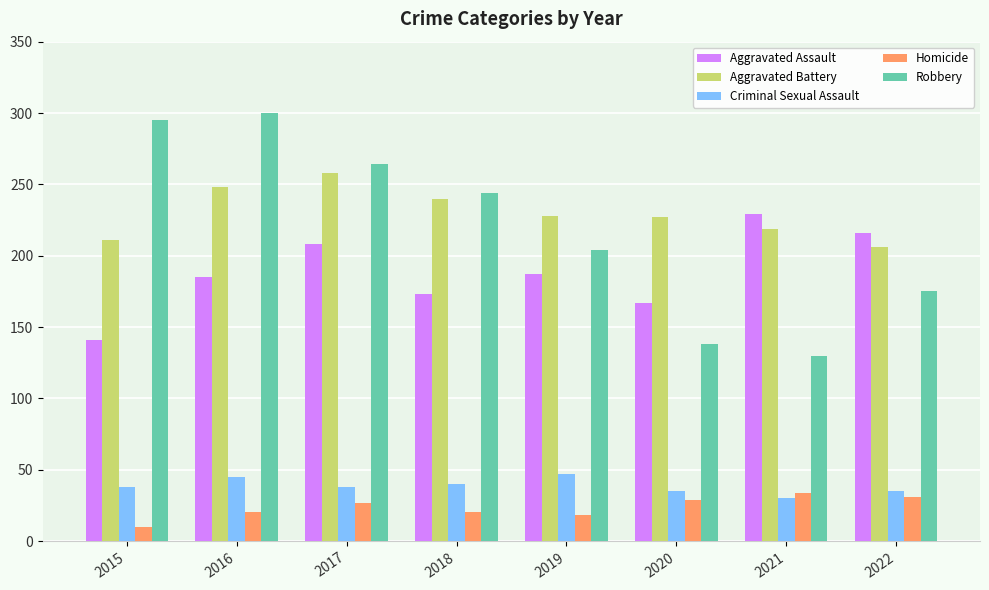

Is it true that Aggravated Battery equals 350 at 2022?

False